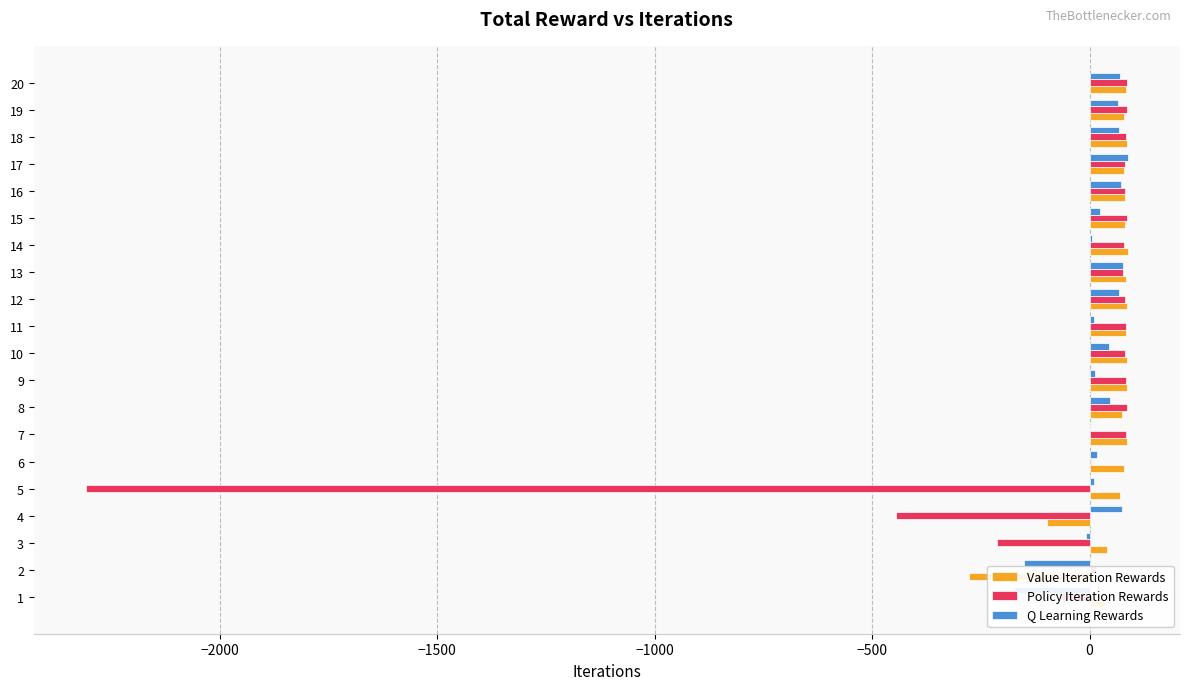

What is the sum of all Value Iteration Rewards values?

1012